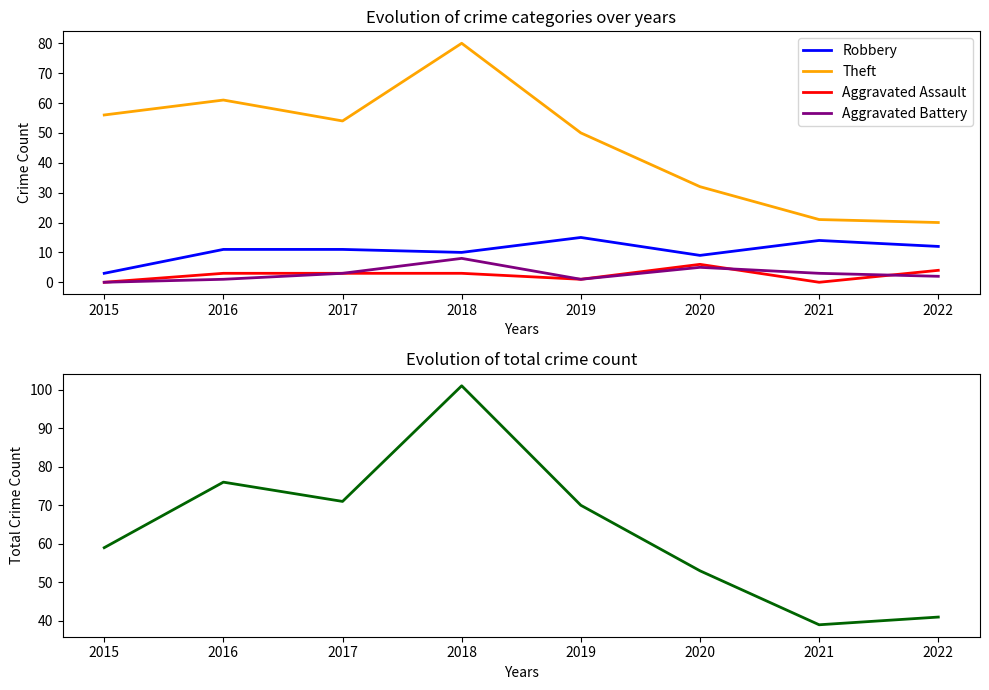

What is the highest value of the Total series?

101